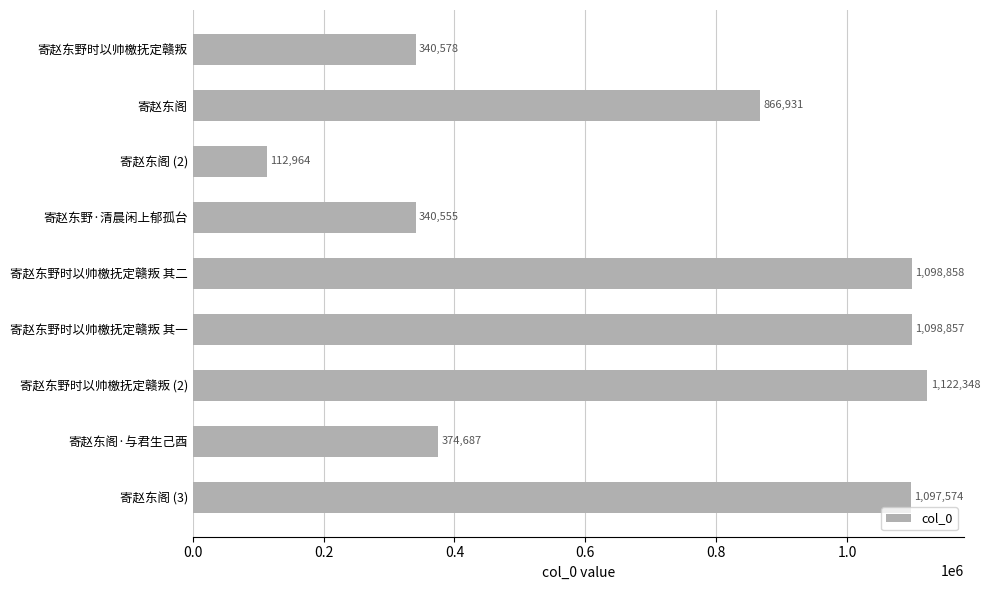

Does the chart contain stacked bars?

No